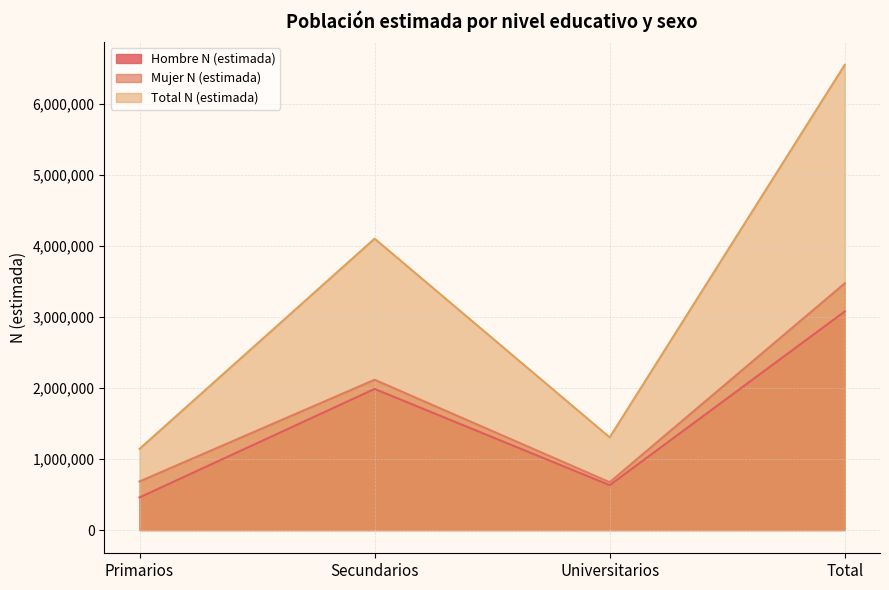

True or false: Total N (estimada) and Hombre N (estimada) intersect in this chart.

False